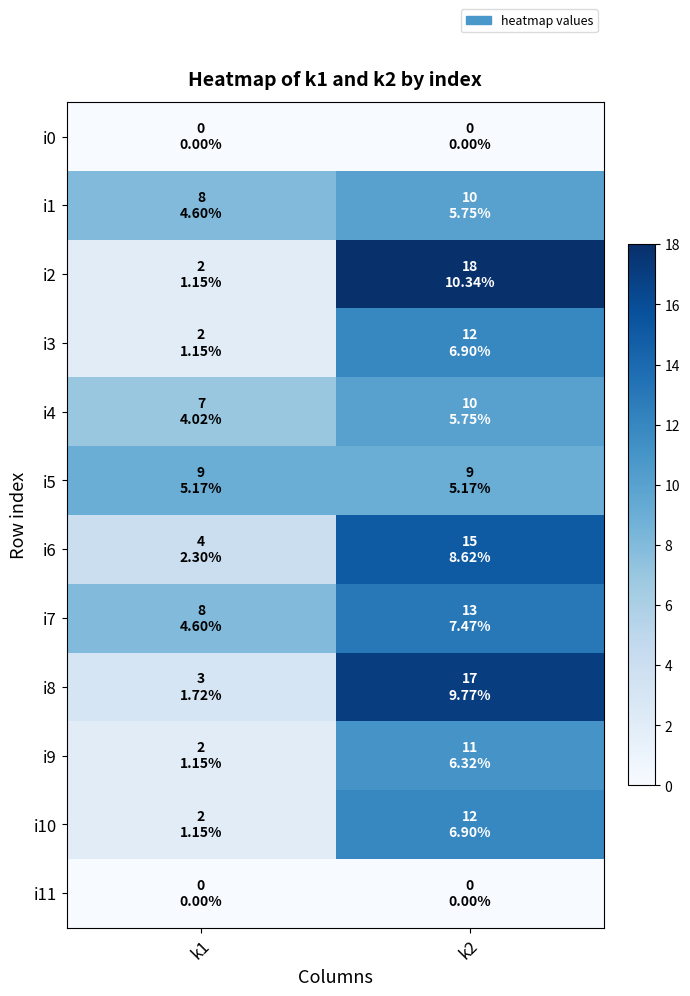

List the series in order of their peak value, lowest first.

i0, i11, i5, i1, i4, i9, i3, i10, i7, i6, i8, i2